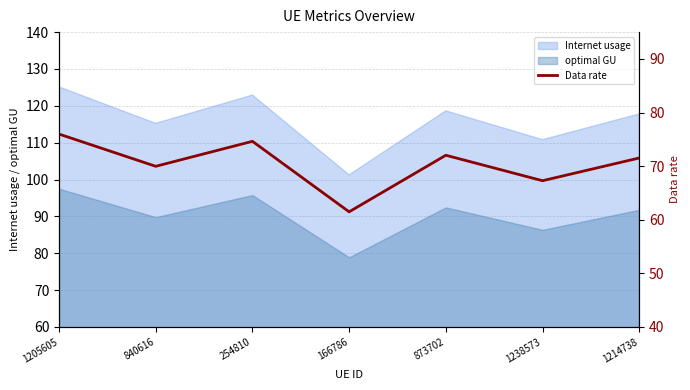

What position from the right is 873702?

3